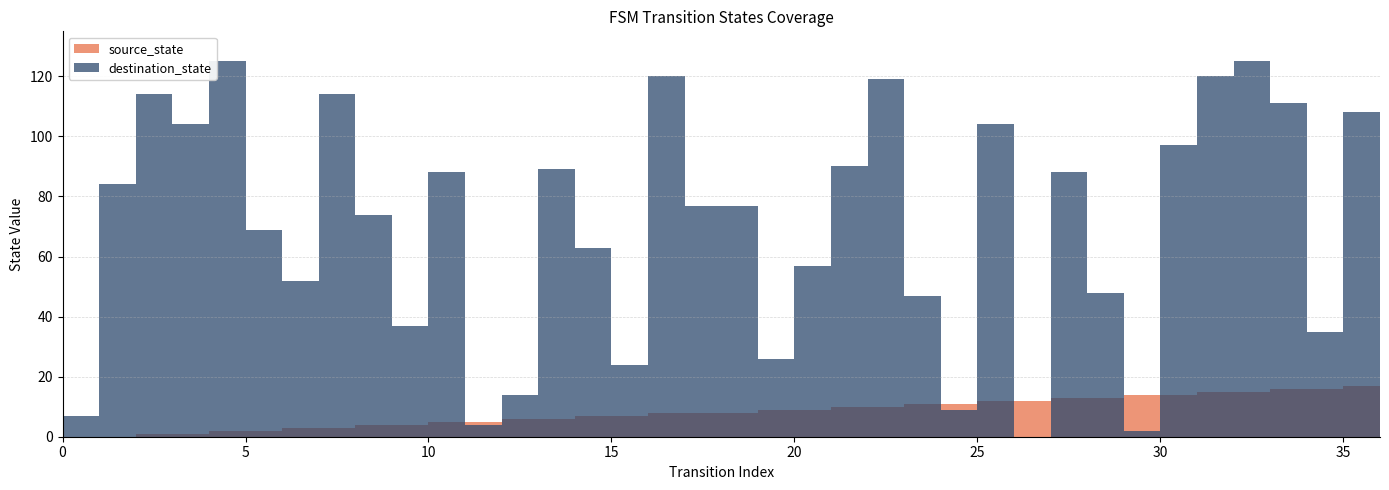

What is the difference between the highest and lowest values at 19?

17